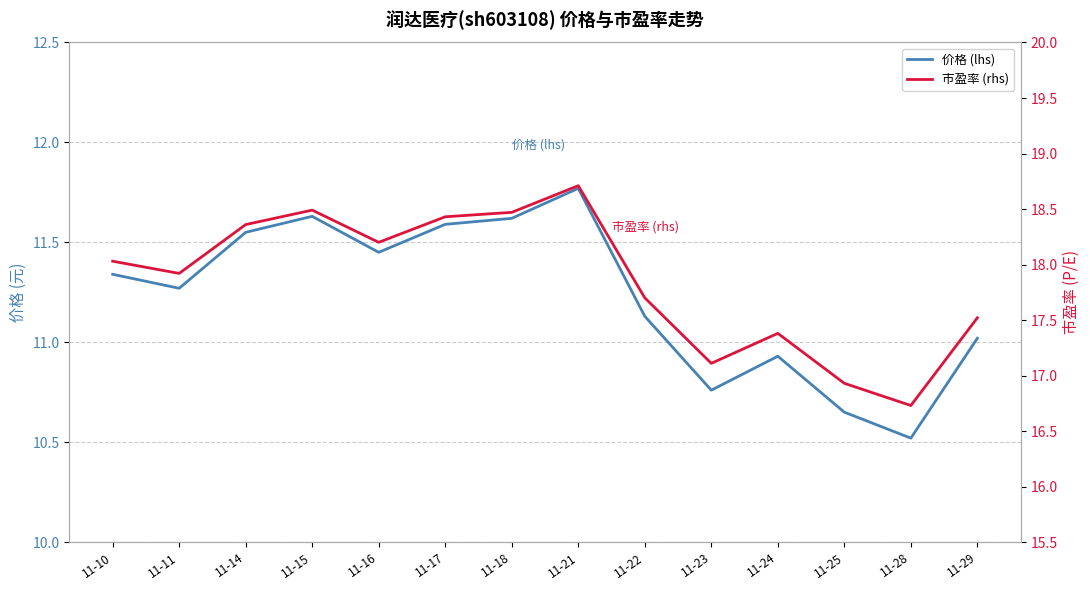

Reading left to right, transcribe all the data shown in this chart.

价格 (lhs): 11-10=11.3	11-11=11.3	11-14=11.6	11-15=11.6	11-16=11.4	11-17=11.6	11-18=11.6	11-21=11.8	11-22=11.1	11-23=10.8	11-24=10.9	11-25=10.7	11-28=10.5	11-29=11.0
市盈率 (rhs): 11-10=18.0	11-11=17.9	11-14=18.4	11-15=18.5	11-16=18.2	11-17=18.4	11-18=18.5	11-21=18.7	11-22=17.7	11-23=17.1	11-24=17.4	11-25=16.9	11-28=16.7	11-29=17.5